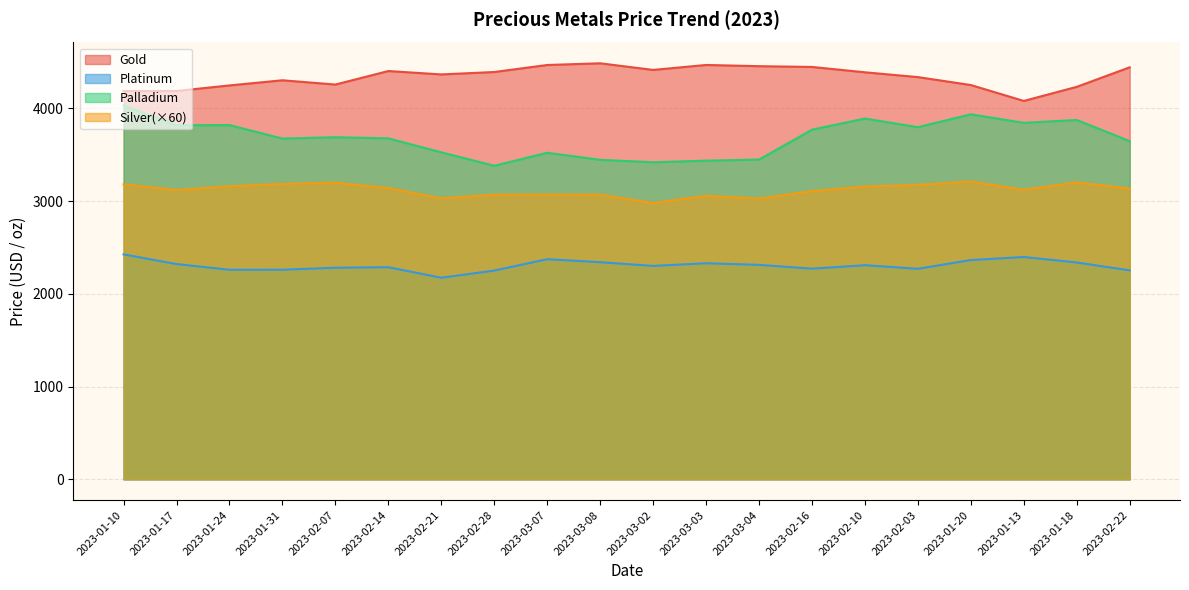

How many interior local peaks does the platinum series have?

5